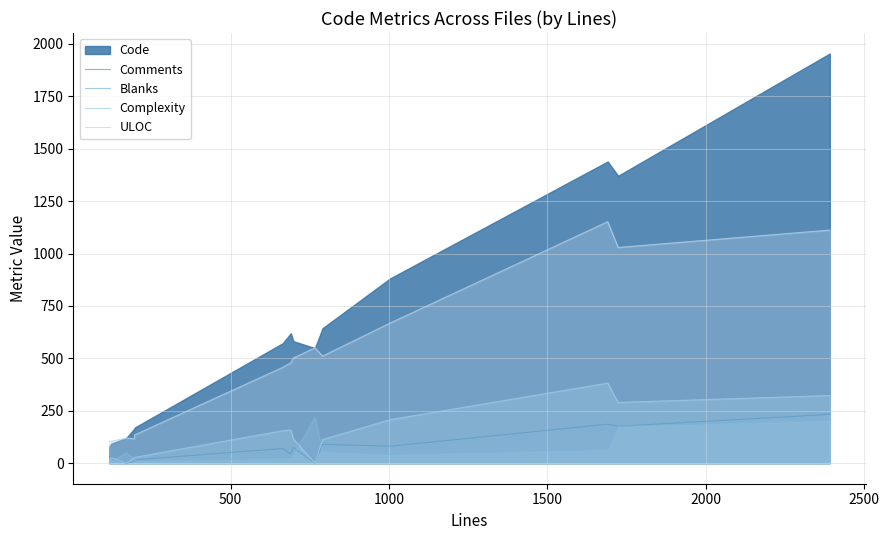

How many values in Comments are above zero?

13